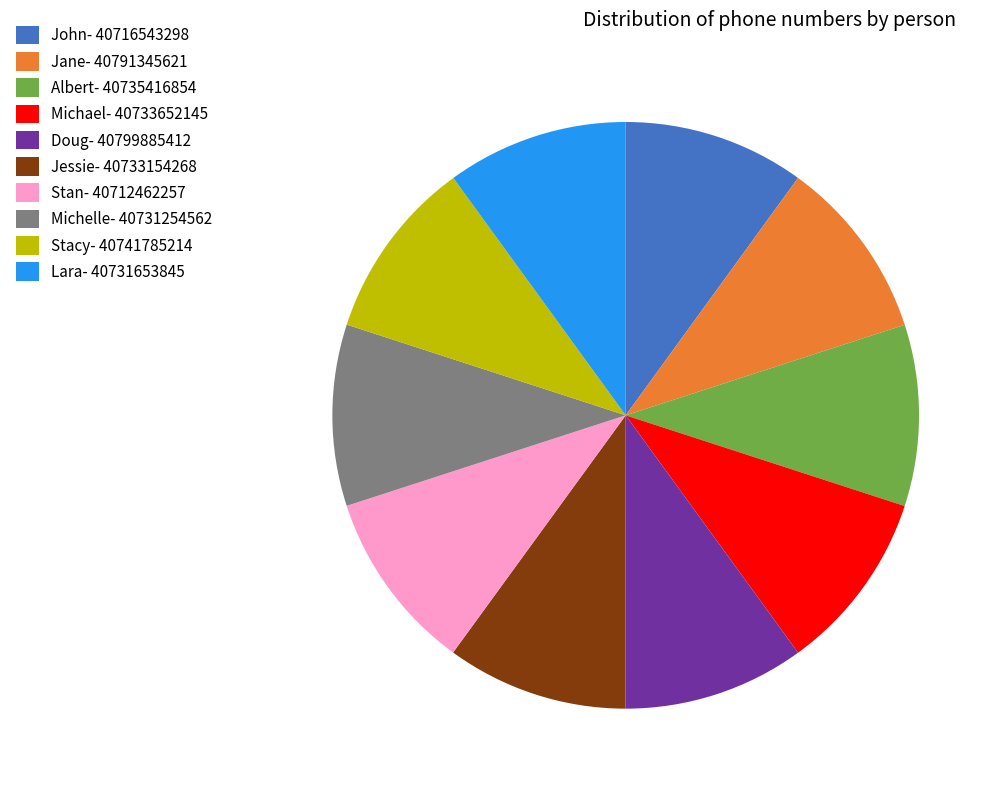

Is it true that Doug is 10% of the pie?

True